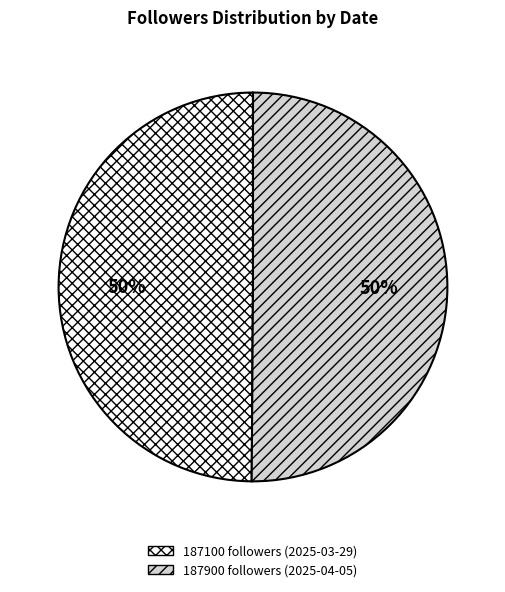

Is it true that 187100 followers (2025-03-29) is 50% of the pie?

True